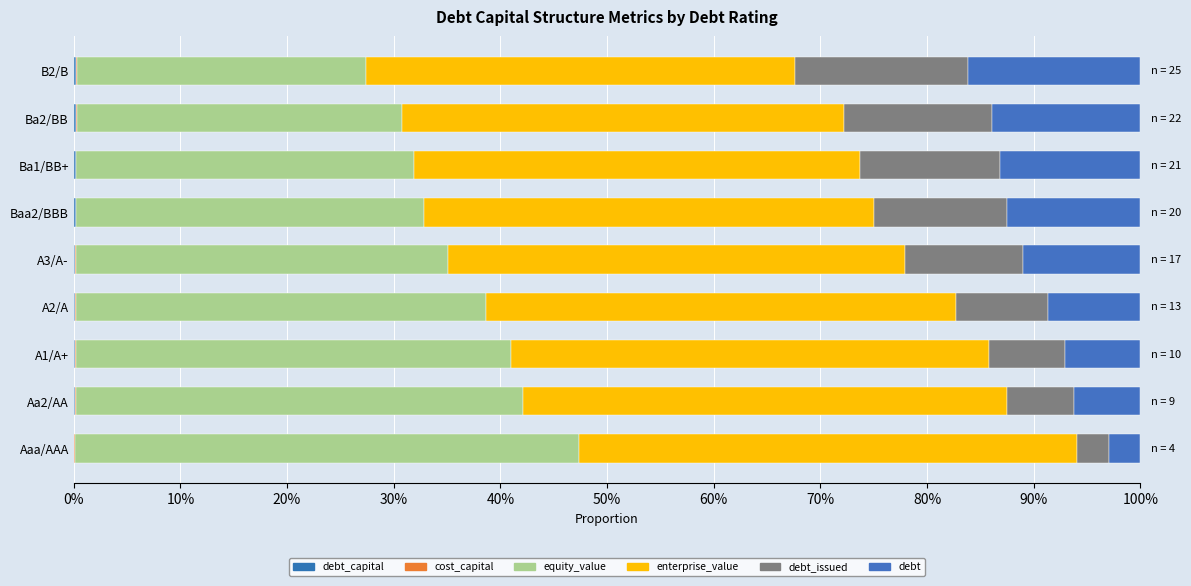

Which series has the largest total across all categories?

enterprise_value